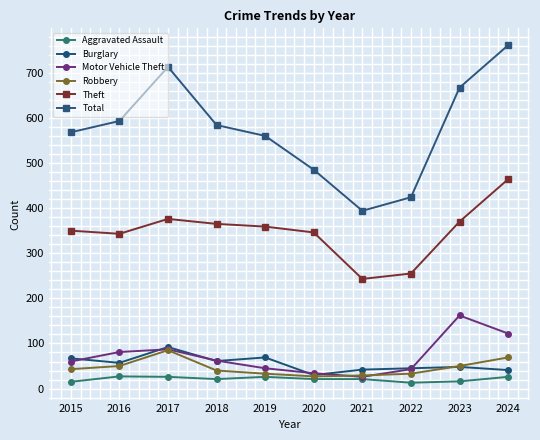

In Total, how many points are higher than both neighbors (excluding endpoints)?

1